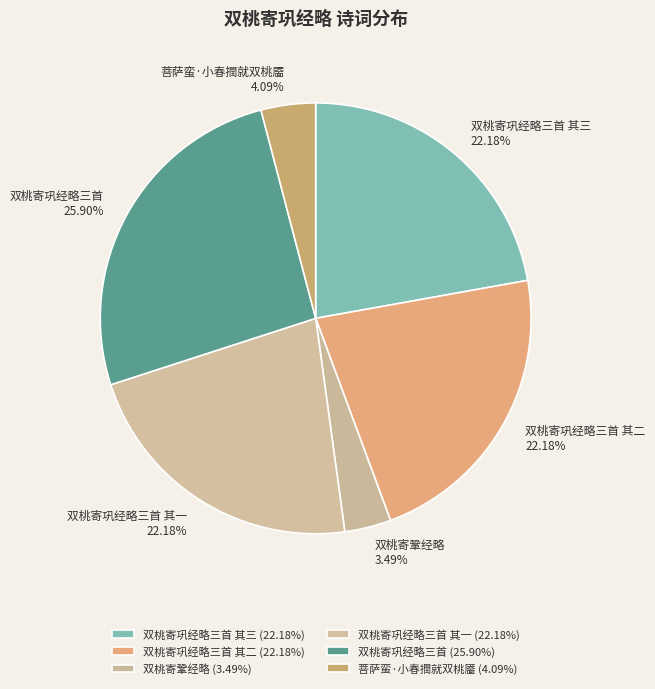

Which slice is the smallest?

双桃寄鞏经略